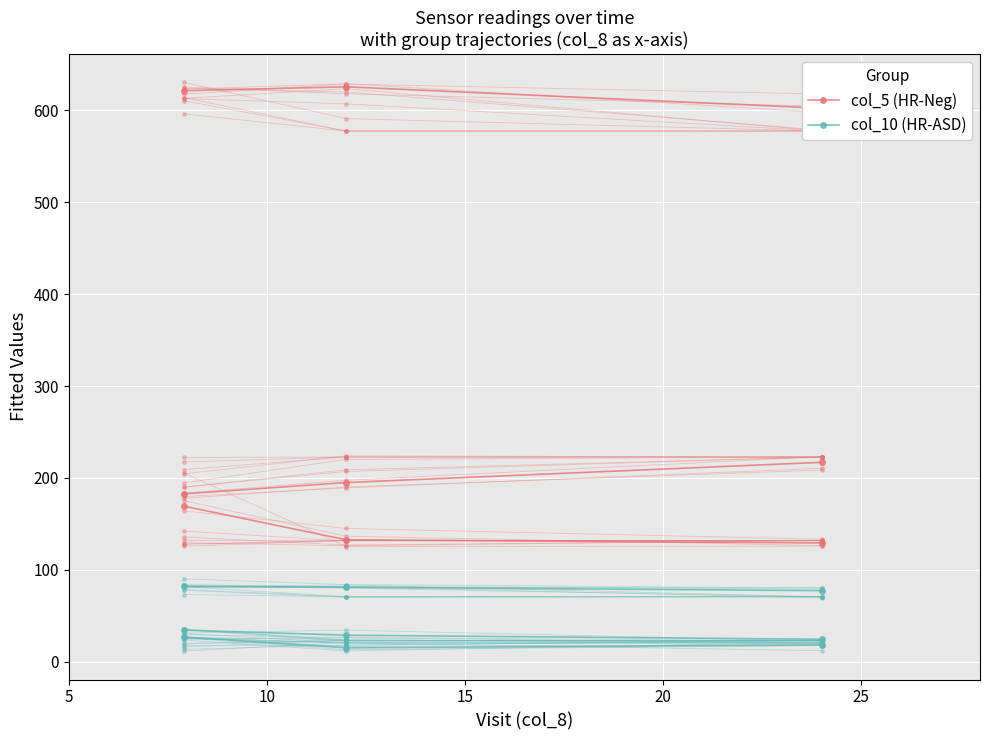

What is the sum of the col_5 (HR-Neg) values at 0 and 5?

1246.4